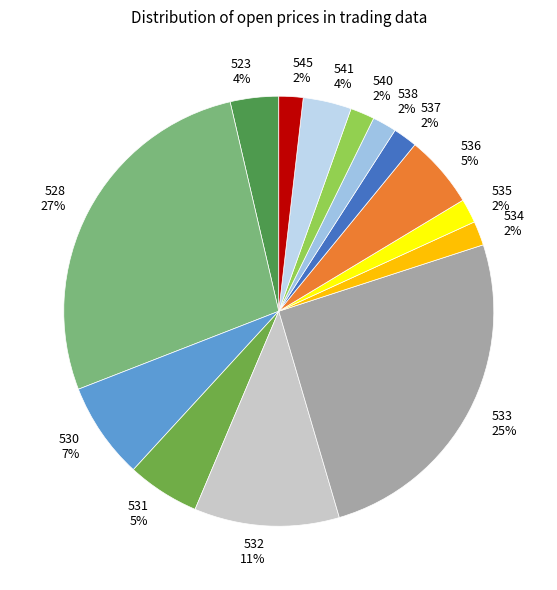

Does any single category account for the majority?

No